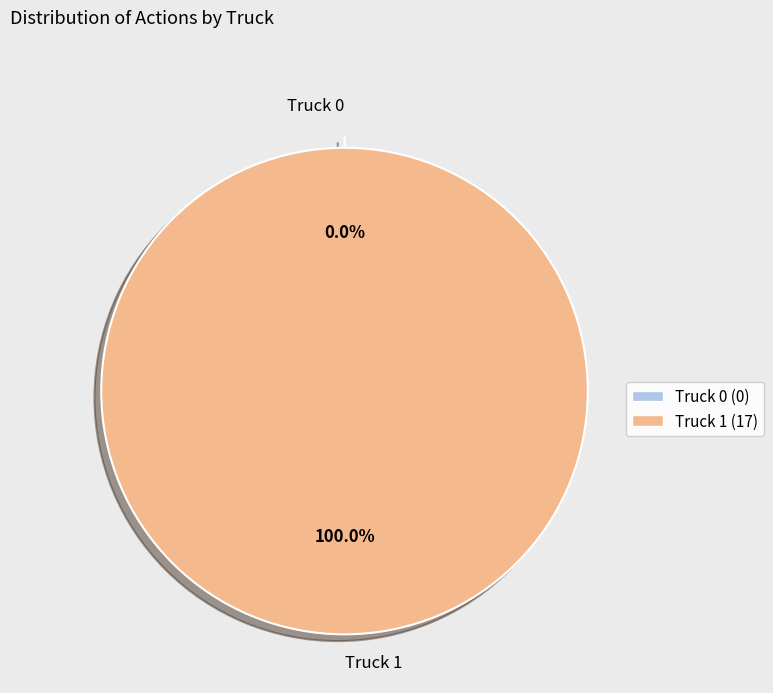

Is Truck 1 the majority of the pie?

Yes